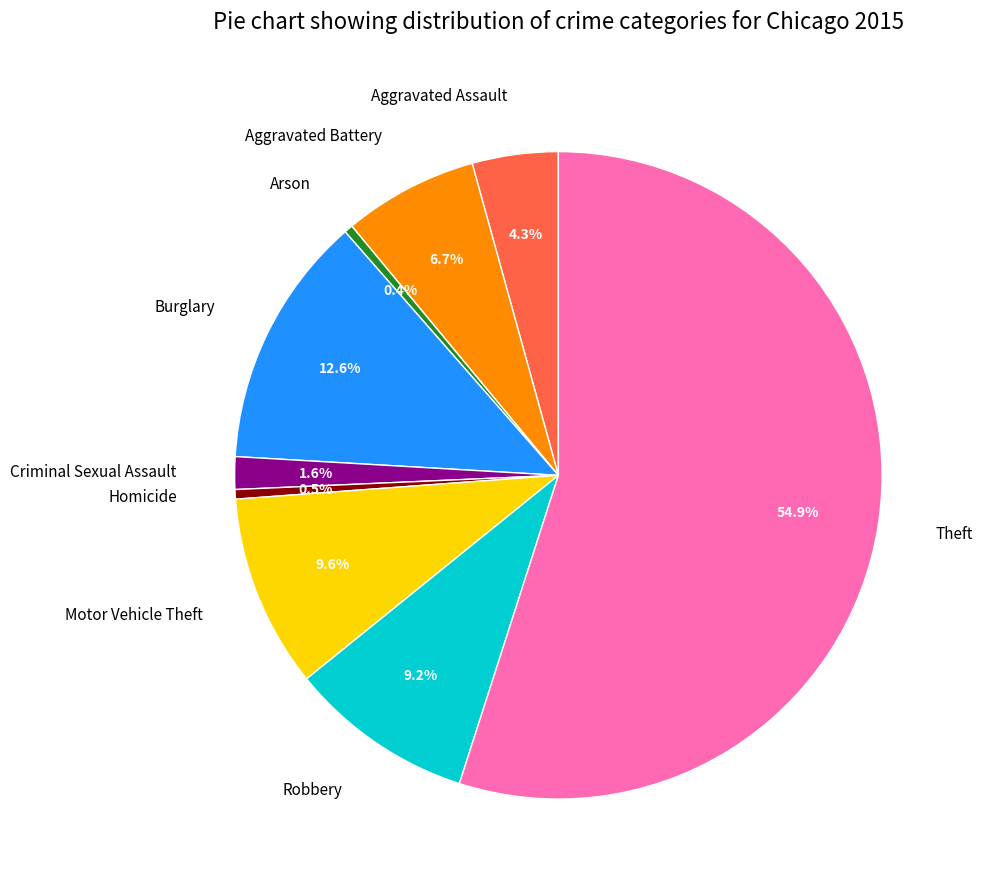

Is it true that Theft is 49% of the pie?

False